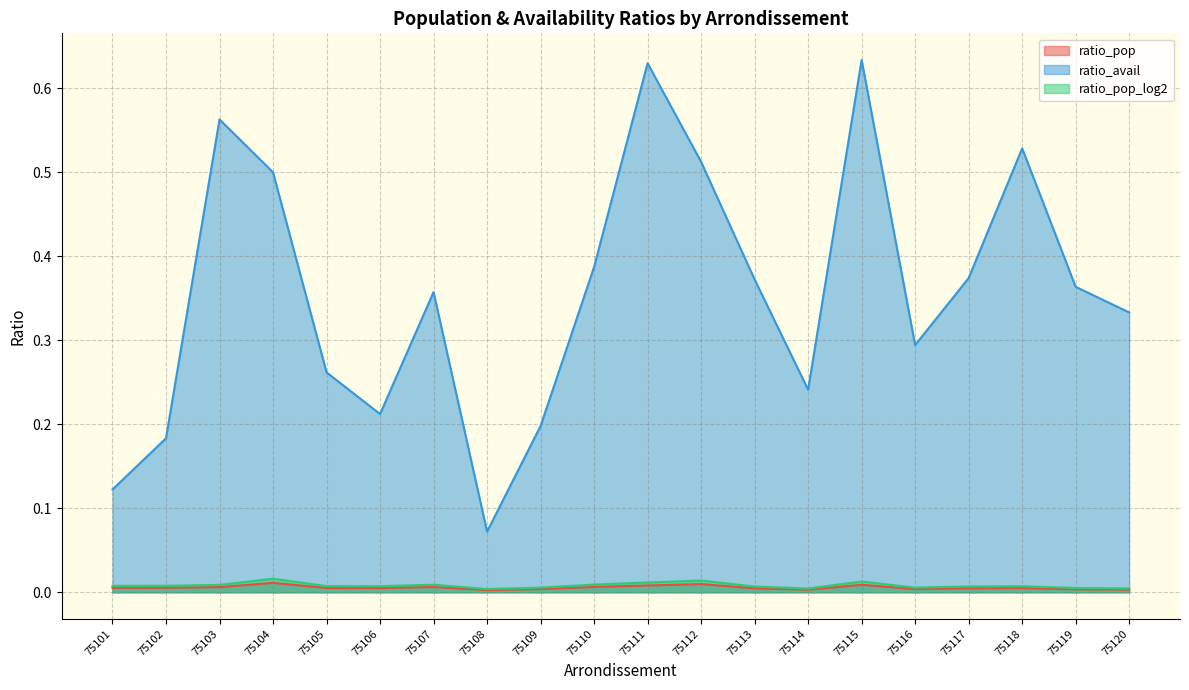

Which series has the largest range (max minus min)?

ratio_avail